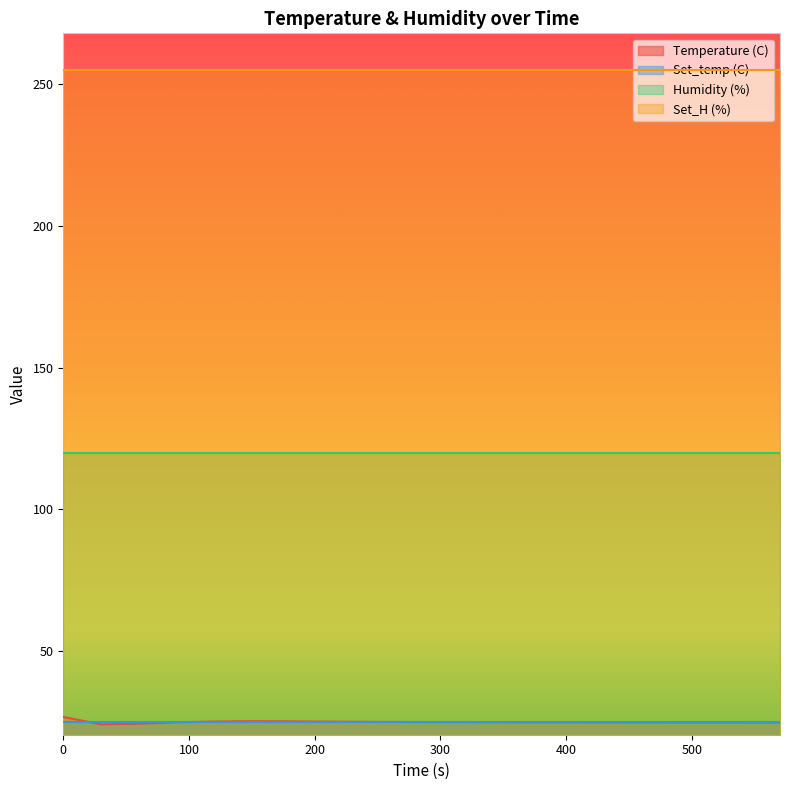

List the series in order of their peak value, highest first.

Set_H (%), Humidity (%), Temperature (C), Set_temp (C)